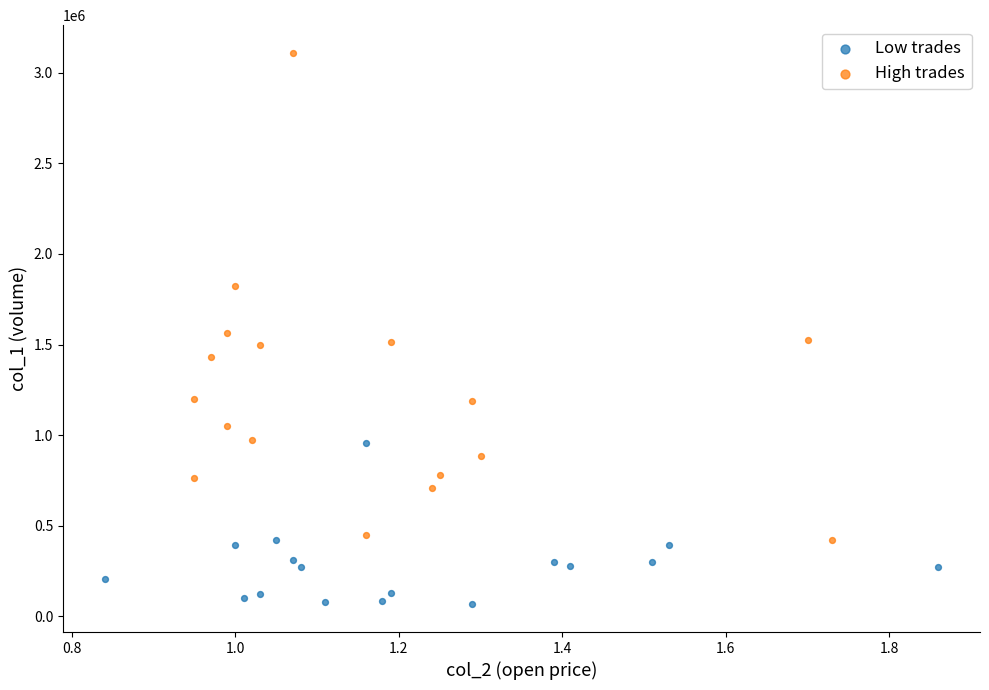

What are all the series names shown in the legend?

Low trades, High trades